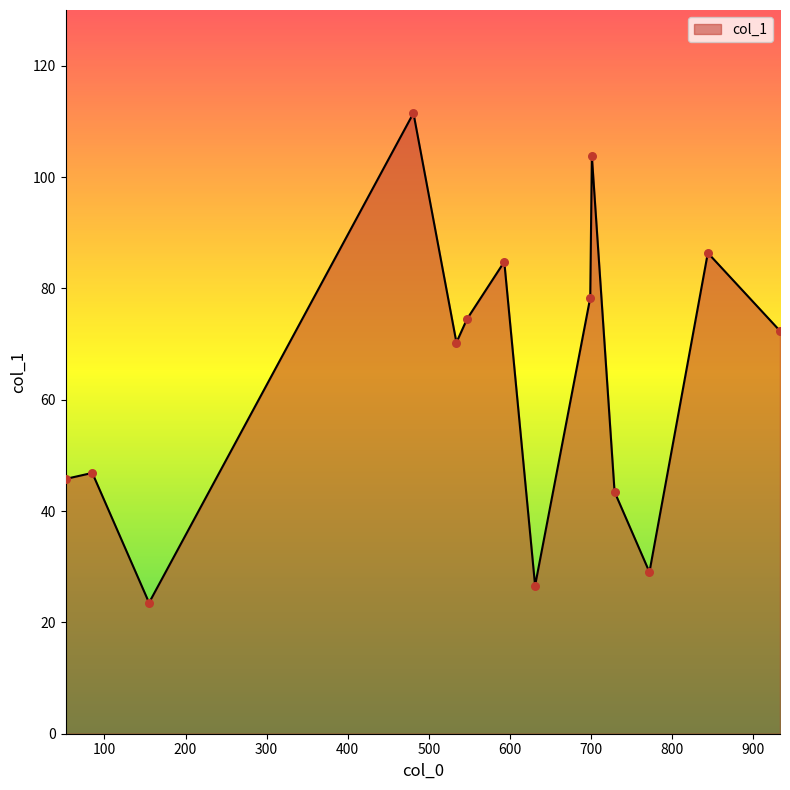

What is the greatest value displayed?

111.5